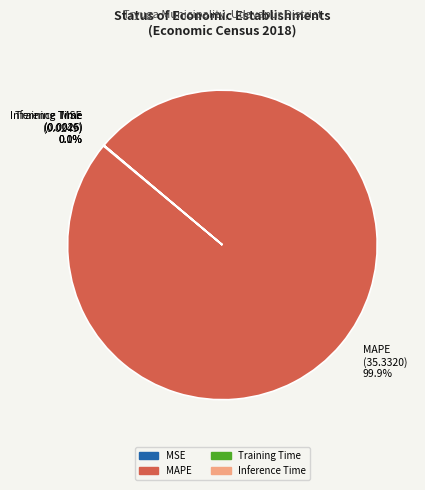

To the nearest percent, what percentage of the pie is MAPE?

100%